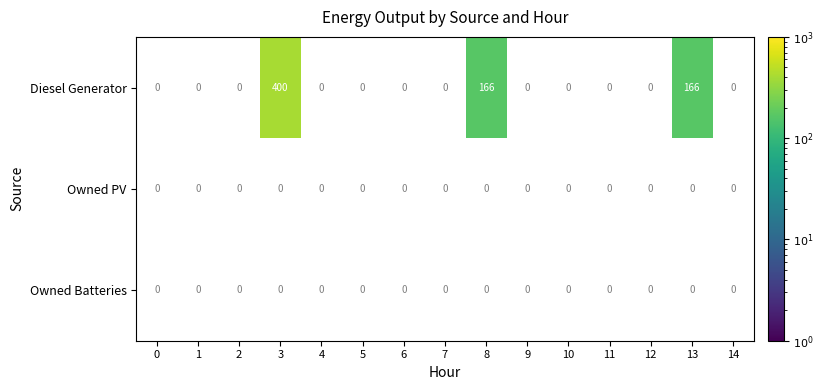

What is the greatest value displayed?

400.0